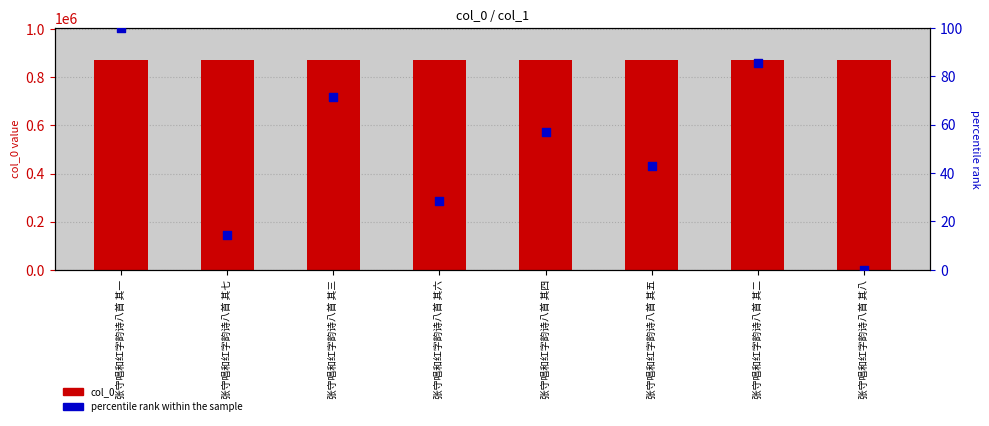

At how many categories does at least one series exceed 810227?

8